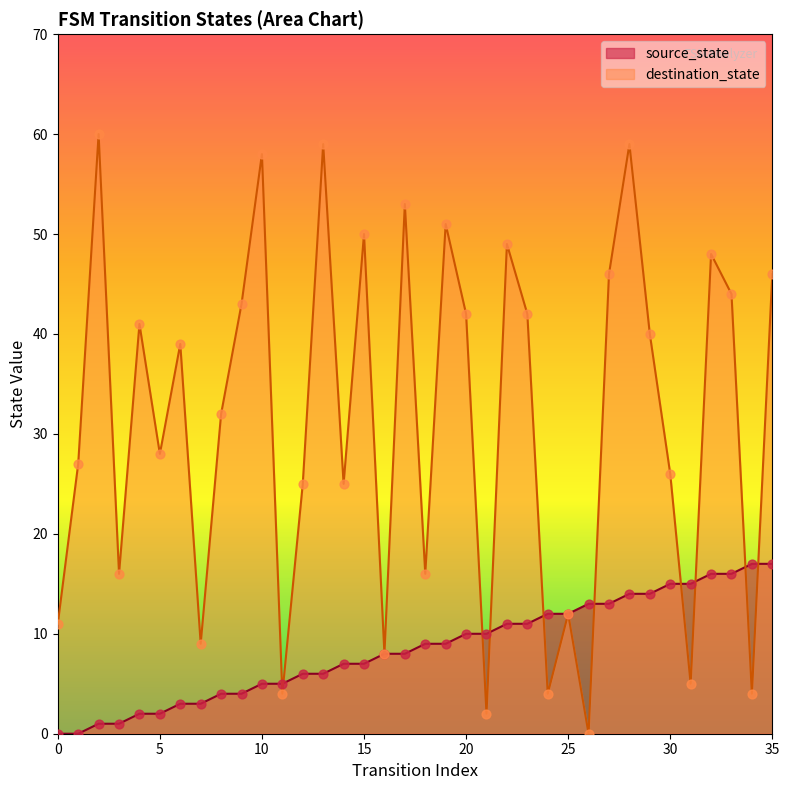

Which series contains the lowest Y value?

source_state